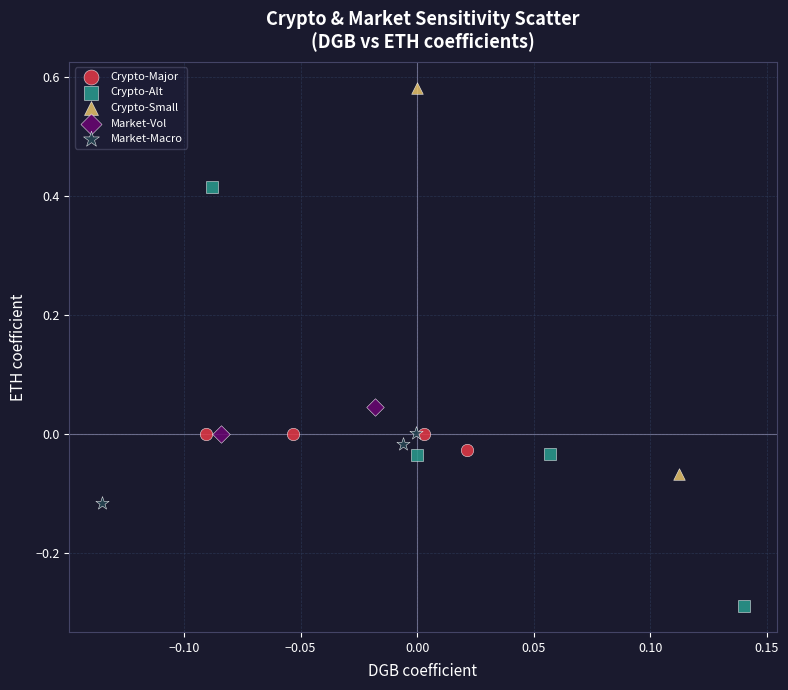

What are all the series names shown in the legend?

Crypto-Major, Crypto-Alt, Crypto-Small, Market-Vol, Market-Macro